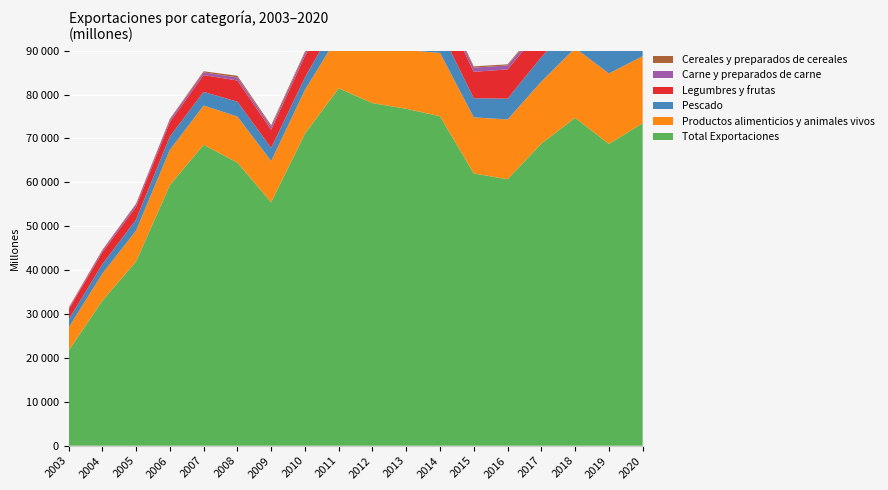

Reading right to left, transcribe all the data shown in this chart.

Total Exportaciones: 2020=73485	2019=68763	2018=74708	2017=68823	2016=60718	2015=62035	2014=75065	2013=76770	2012=78063	2011=81438	2010=71109	2009=55463	2008=64510	2007=68561	2006=59380	2005=41974	2004=33025	2003=21651
Productos alimenticios y animales vivos: 2020=15262	2019=16059	2018=15895	2017=14139	2016=13620	2015=12778	2014=14433	2013=13361	2012=12107	2011=12143	2010=9966	2009=9408	2008=10501	2007=8942	2006=8029	2005=7038	2004=6157	2003=5226
Pescado: 2020=5316	2019=6102	2018=6286	2017=5586	2016=4737	2015=4368	2014=5290	2013=4471	2012=3785	2011=3938	2010=2820	2009=2981	2008=3380	2007=3121	2006=3032	2005=2518	2004=2159	2003=1800
Legumbres y frutas: 2020=7149	2019=7553	2018=7234	2017=6408	2016=6666	2015=6016	2014=6415	2013=6175	2012=5669	2011=5644	2010=4870	2009=4127	2008=4817	2007=3828	2006=3259	2005=2914	2004=2702	2003=2328
Carne y preparados de carne: 2020=1356	2019=1139	2018=992	2017=819	2016=910	2015=953	2014=899	2013=829	2012=916	2011=885	2010=712	2009=699	2008=711	2007=622	2006=569	2005=568	2004=423	2003=263
Cereales y preparados de cereales: 2020=311	2019=240	2018=255	2017=247	2016=250	2015=290	2014=482	2013=593	2012=478	2011=380	2010=313	2009=342	2008=368	2007=248	2006=188	2005=149	2004=144	2003=134